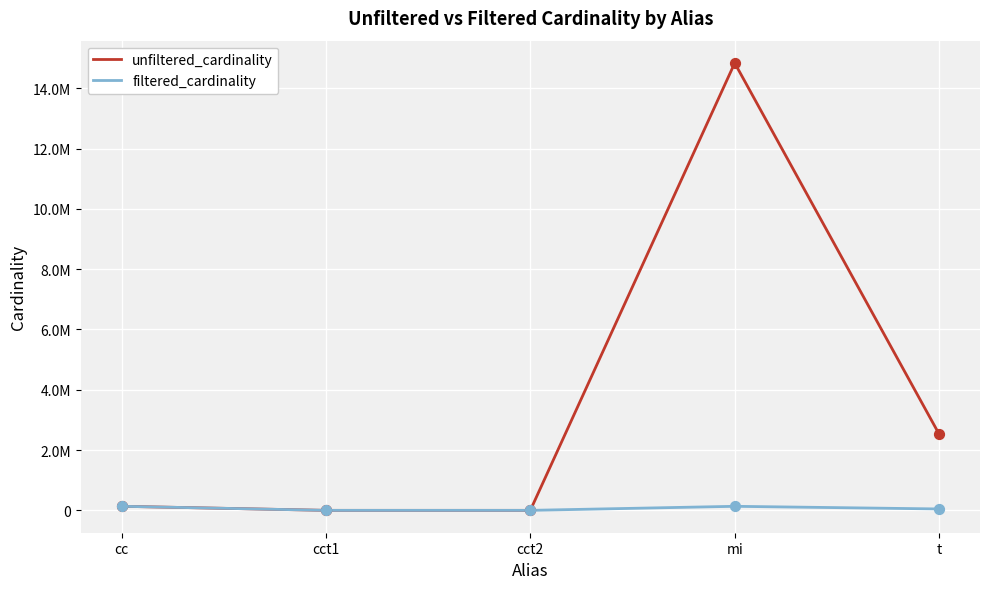

What are all the series names shown in the legend?

unfiltered_cardinality, filtered_cardinality